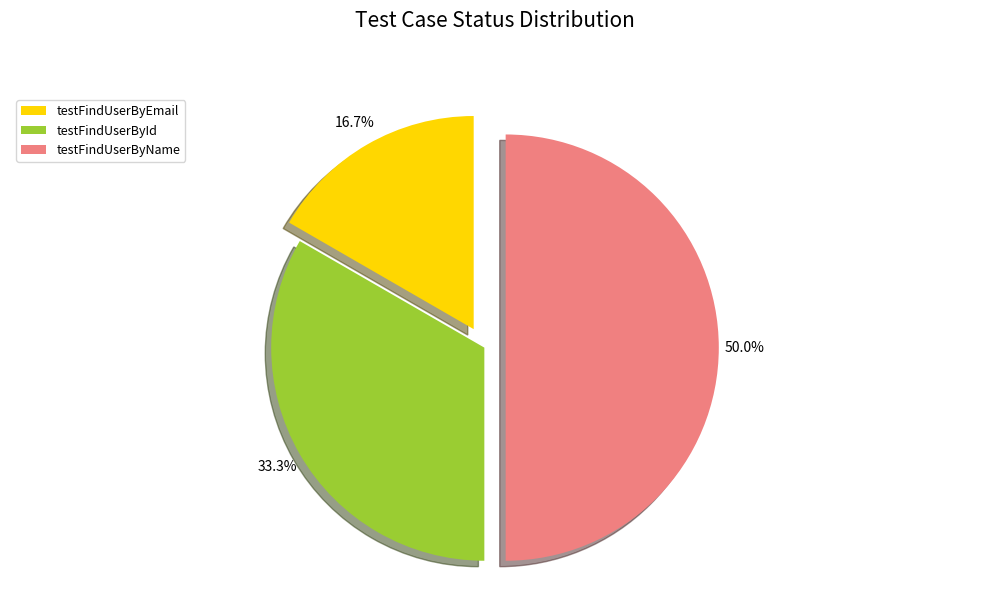

Between testFindUserByName and testFindUserByEmail, which is larger?

testFindUserByName